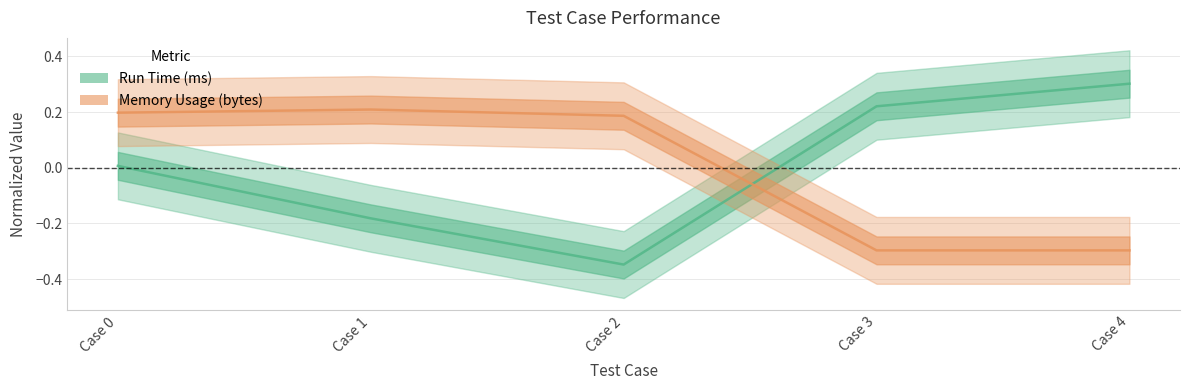

What is the spread (max minus min) of values at Case 3?

0.5